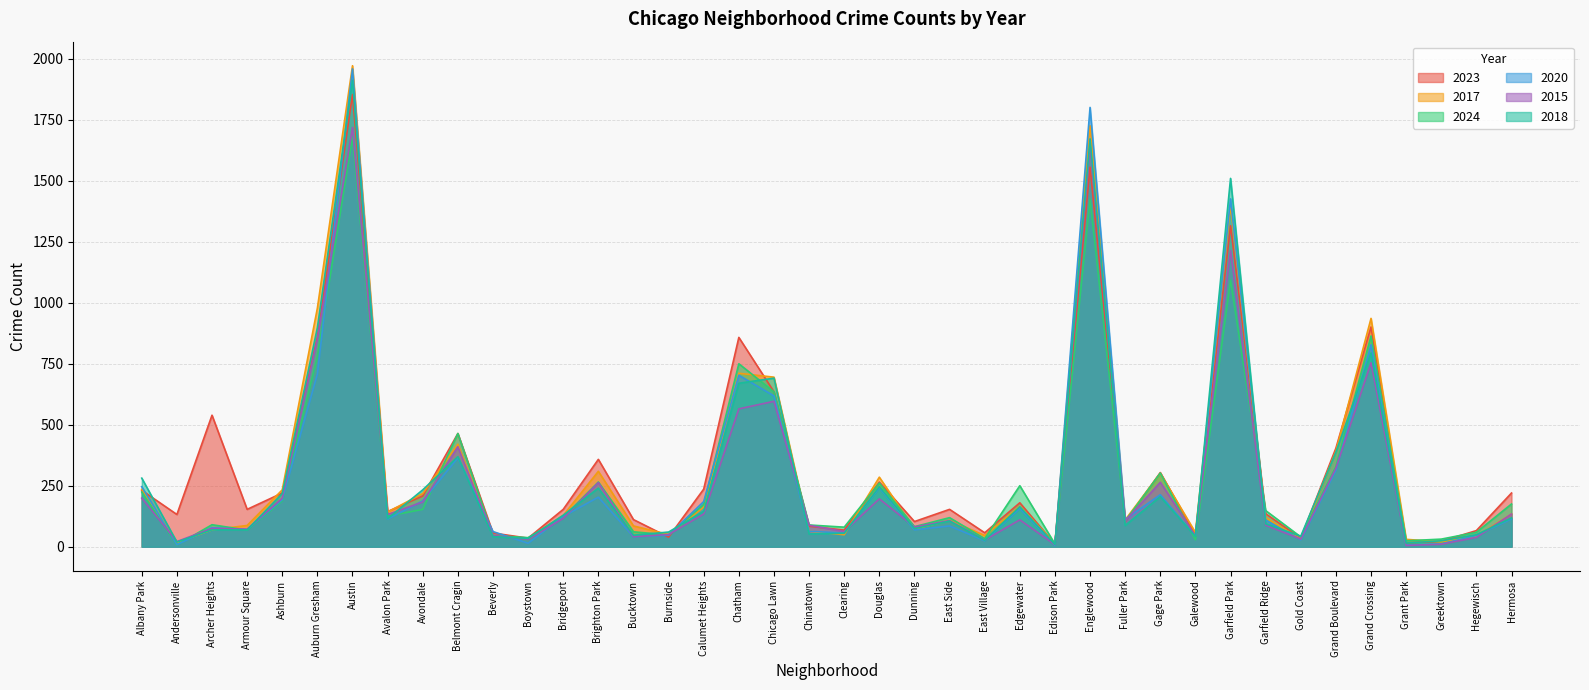

How many times do 2024 and 2018 cross each other?

17